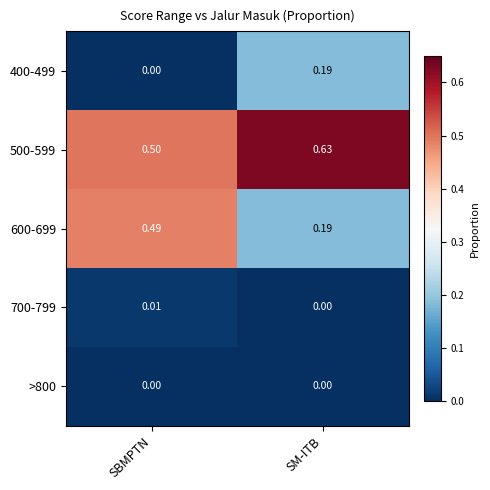

At which category is the sum across all series the highest?

SM-ITB